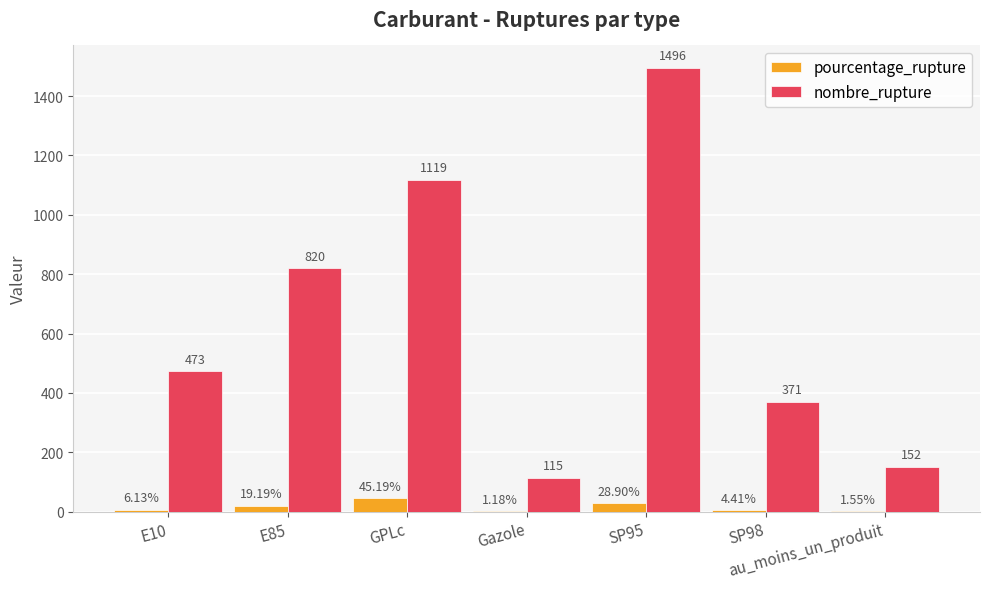

Is the value of pourcentage_rupture at E85 greater than the value of nombre_rupture at SP98?

No